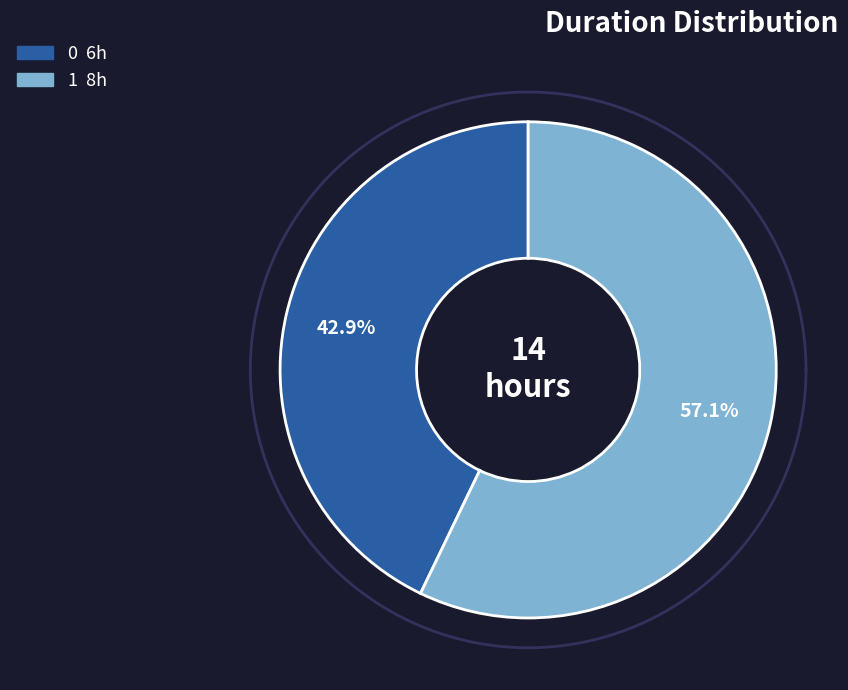

Which slice is the largest?

1